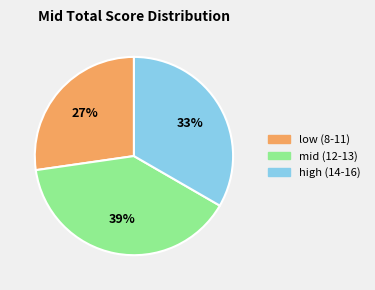

Does any single category account for the majority?

No